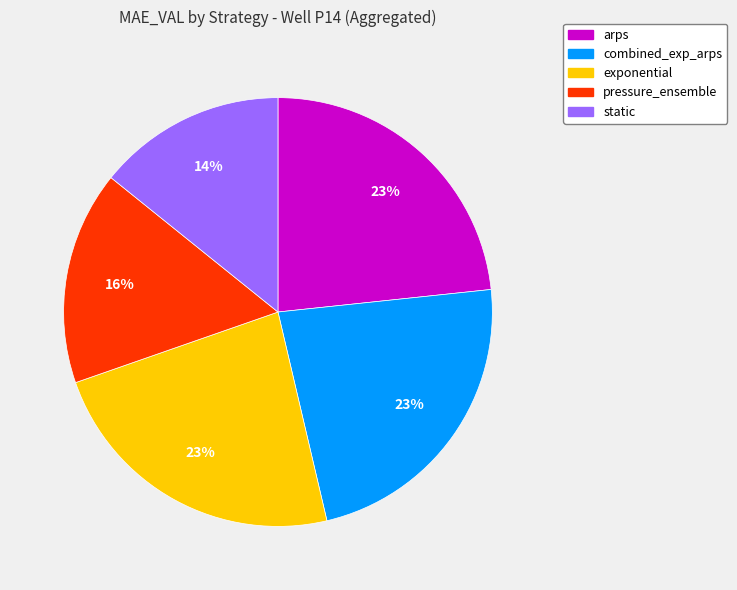

How many segments does this pie chart have?

5